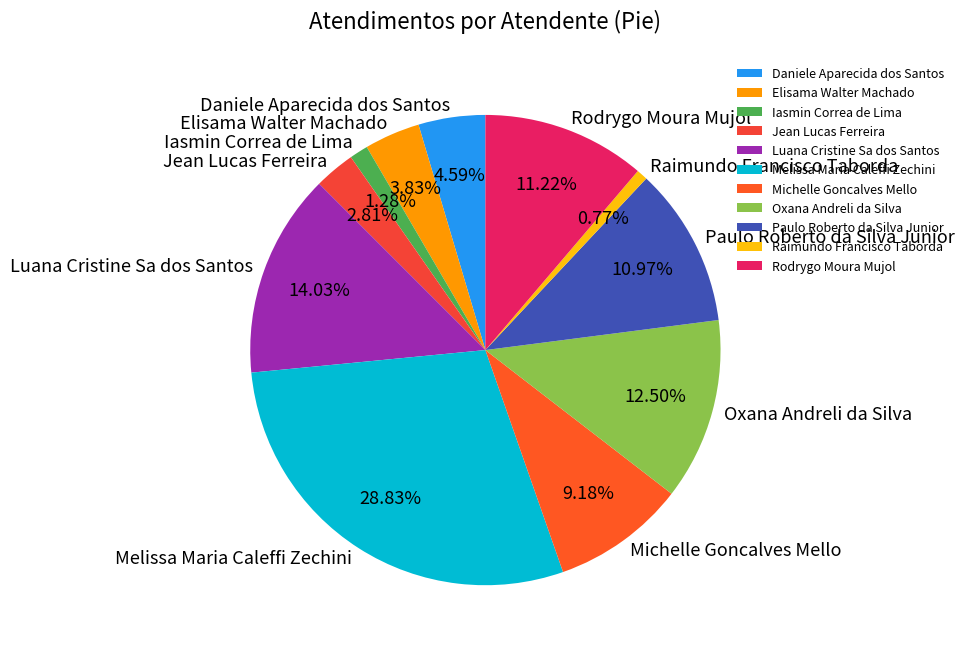

Does Jean Lucas Ferreira account for over 50% of the chart?

No